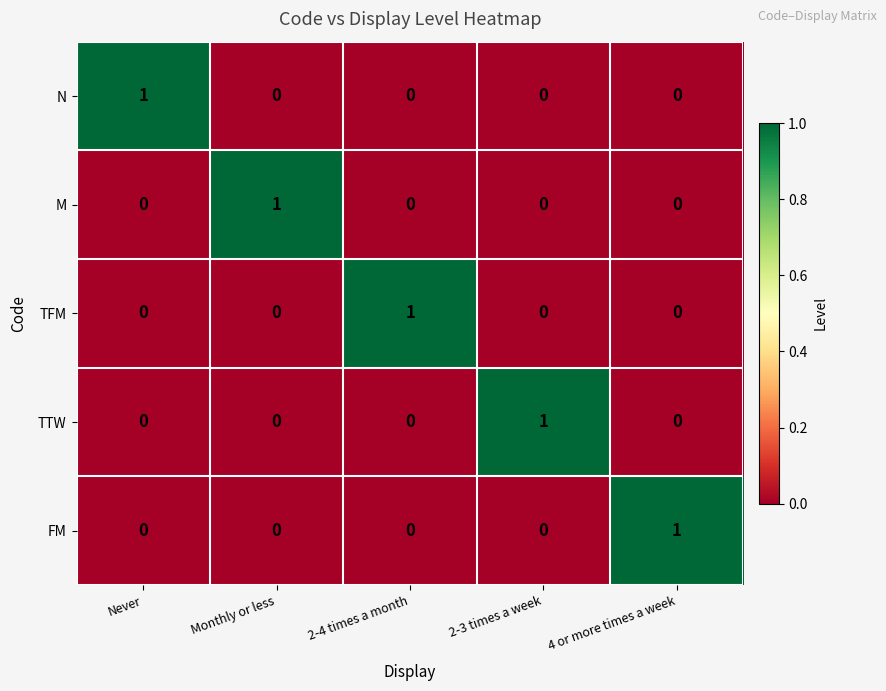

Reading left to right, extract all data points from this chart.

N: 1	0	0	0	0
M: 0	1	0	0	0
TFM: 0	0	1	0	0
TTW: 0	0	0	1	0
FM: 0	0	0	0	1